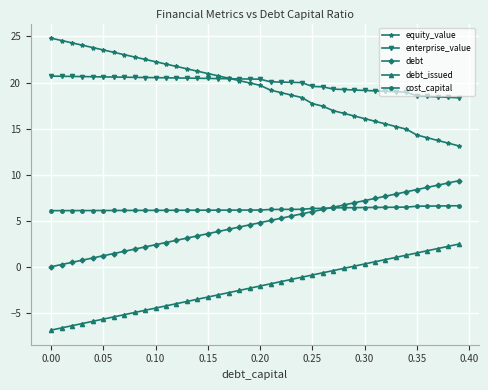

What is the greatest value displayed?

24.8